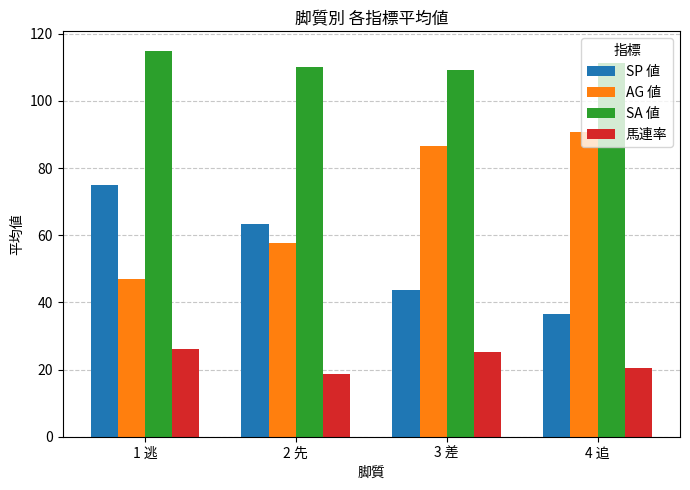

Reading left to right, what are all the values shown in this chart?

SP 値: 75.0	63.3	43.6	36.7
AG 値: 47.0	57.7	86.7	90.7
SA 値: 115.0	110.0	109.3	111.3
馬連率: 26.0	18.7	25.3	20.3